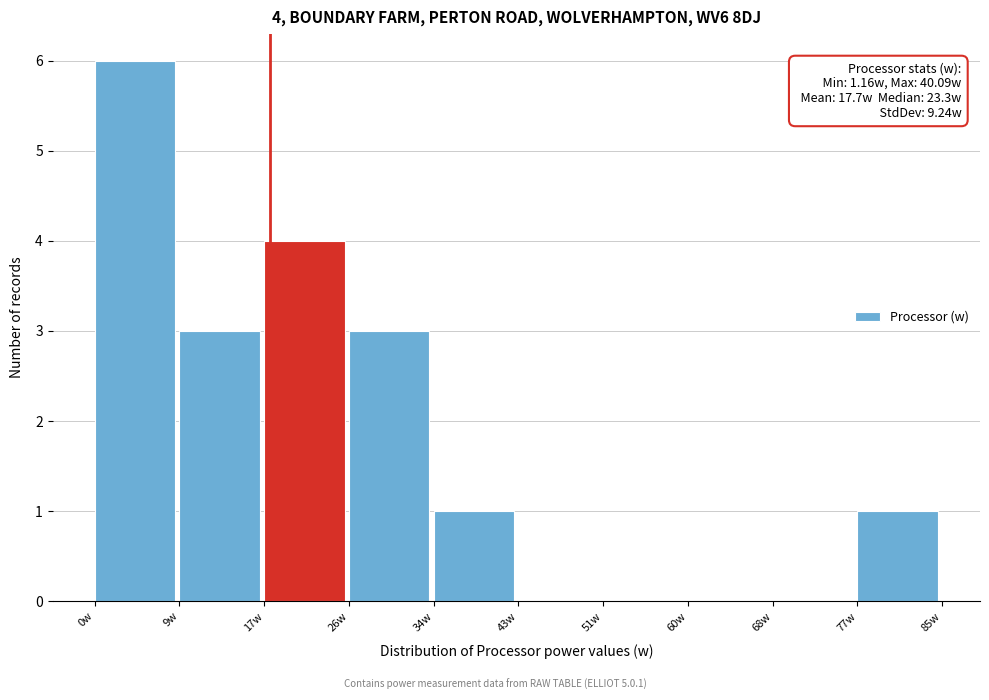

Over which range of the x-axis is the bar tallest?

0 to 9